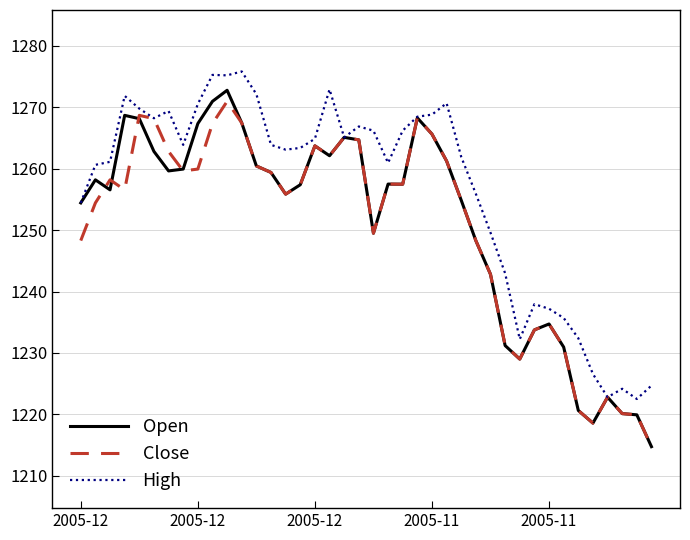

Which series has the largest total across all categories?

High